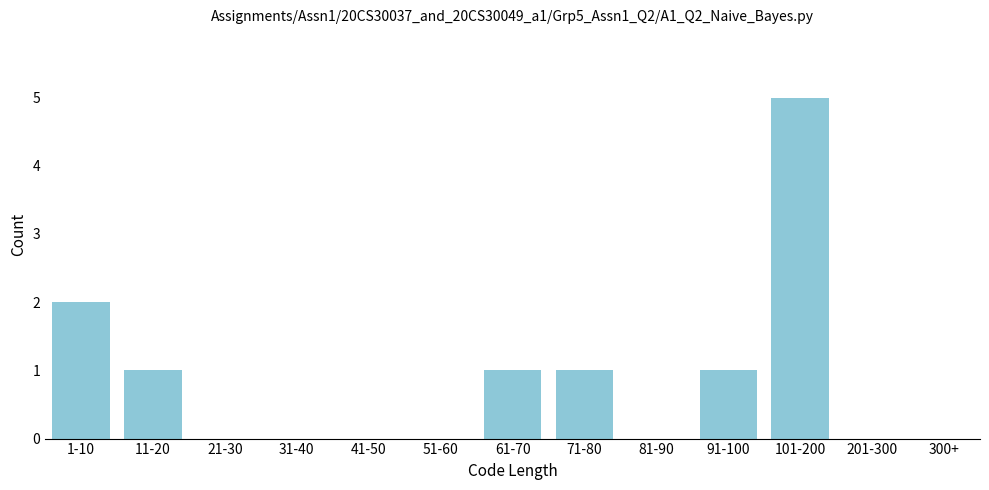

Reading left to right, what are all the values shown in this chart?

1-10=2	11-20=1	21-30=0	31-40=0	41-50=0	51-60=0	61-70=1	71-80=1	81-90=0	91-100=1	101-200=5	201-300=0	300+=0